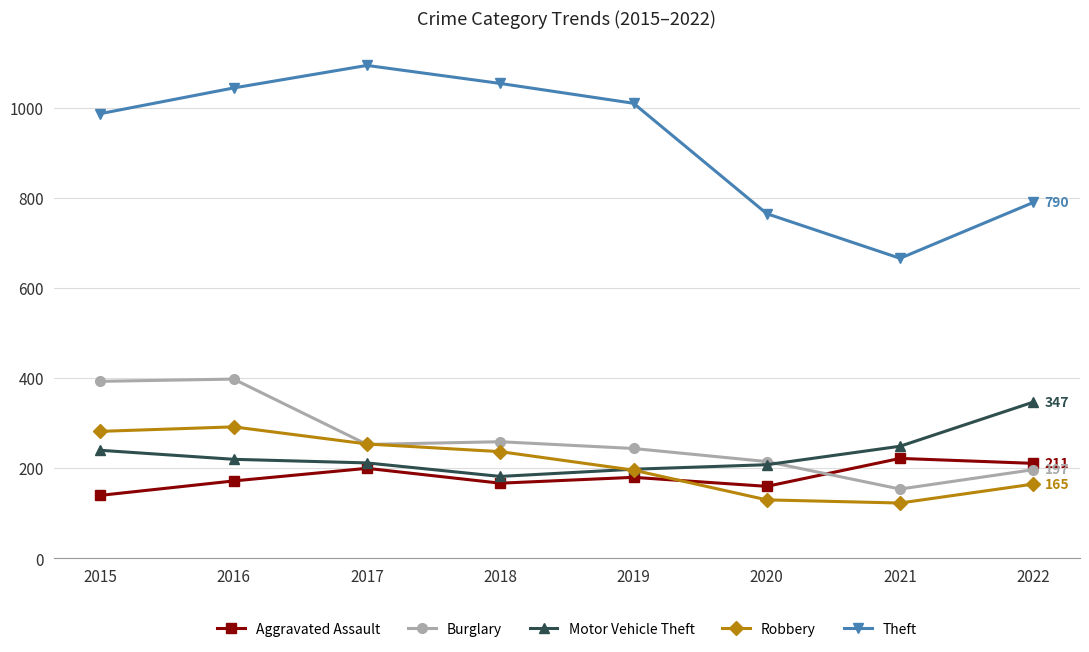

At which label is Robbery closest to 207?

2019